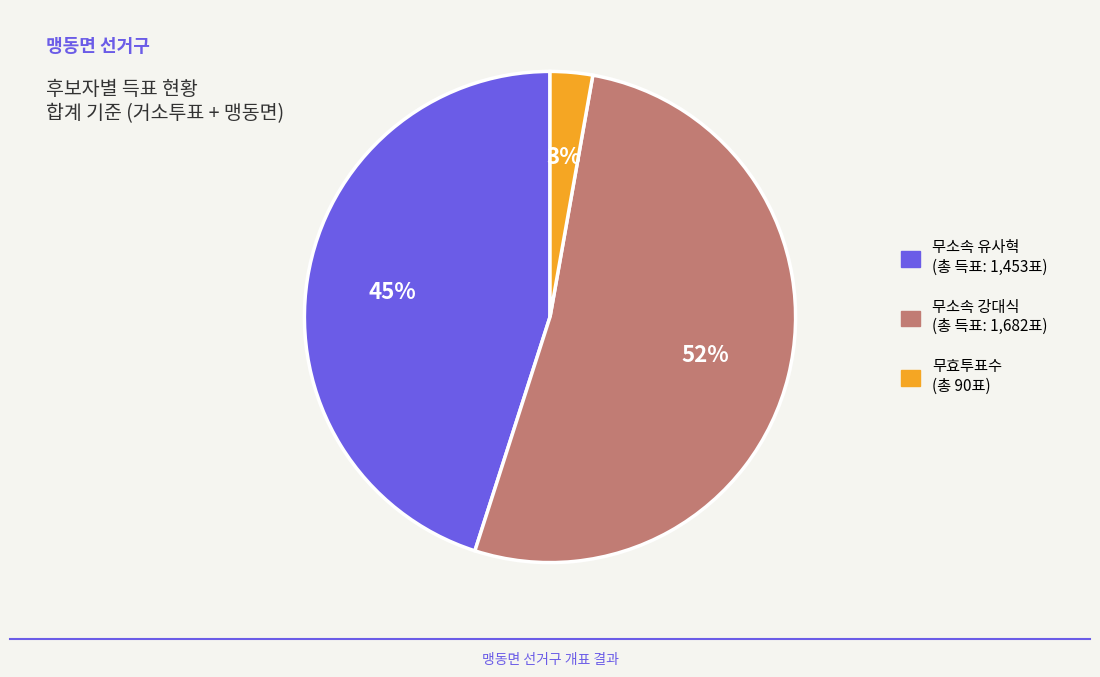

To the nearest percent, what is the difference between the largest and smallest slice percentages?

49%